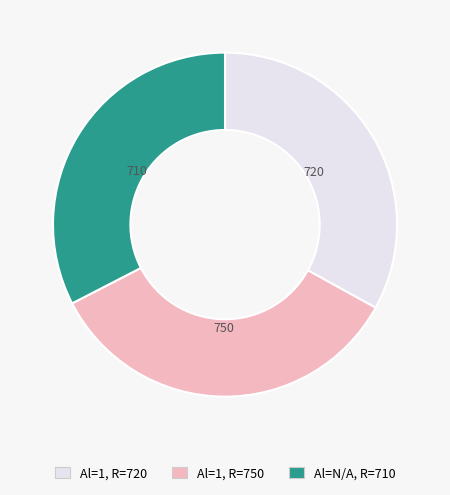

Is there any slice that represents more than half of the pie?

No